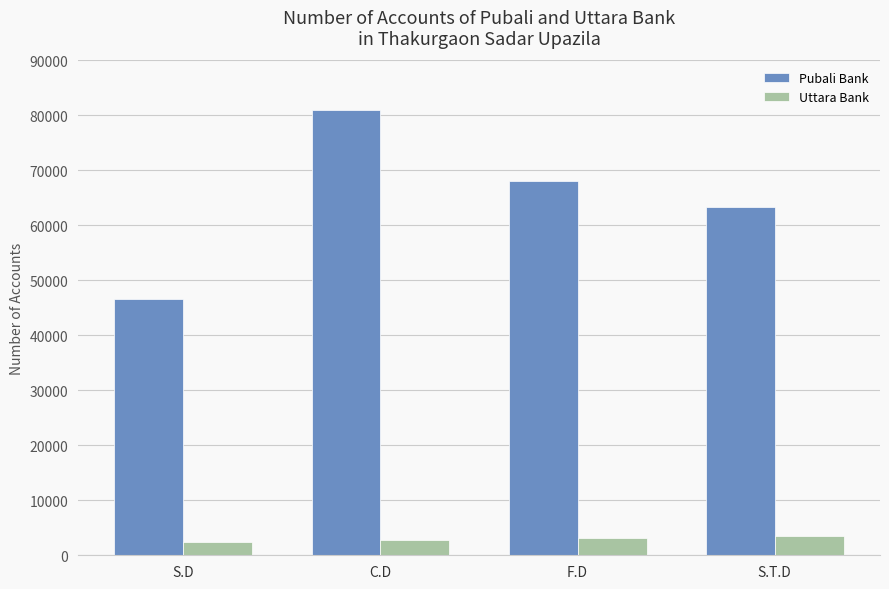

What is the average value of the Pubali Bank series?

64778